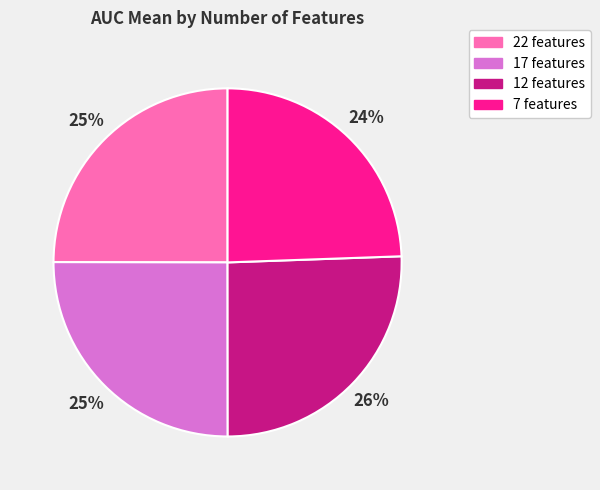

Is 17 features the majority of the pie?

No